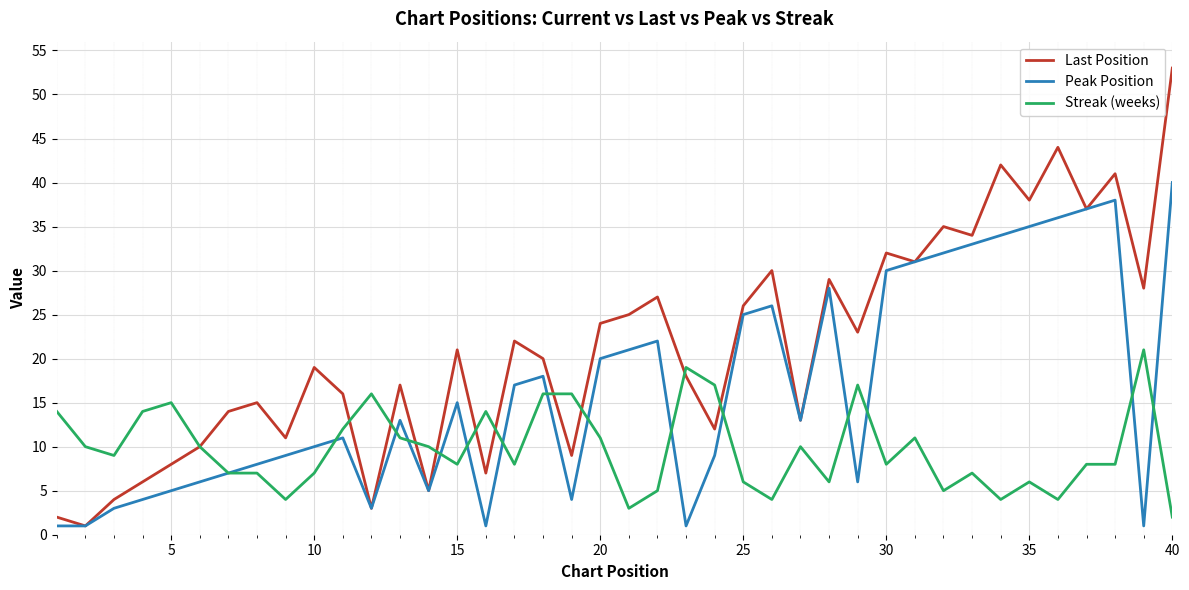

Which series has the largest range (max minus min)?

Last Position